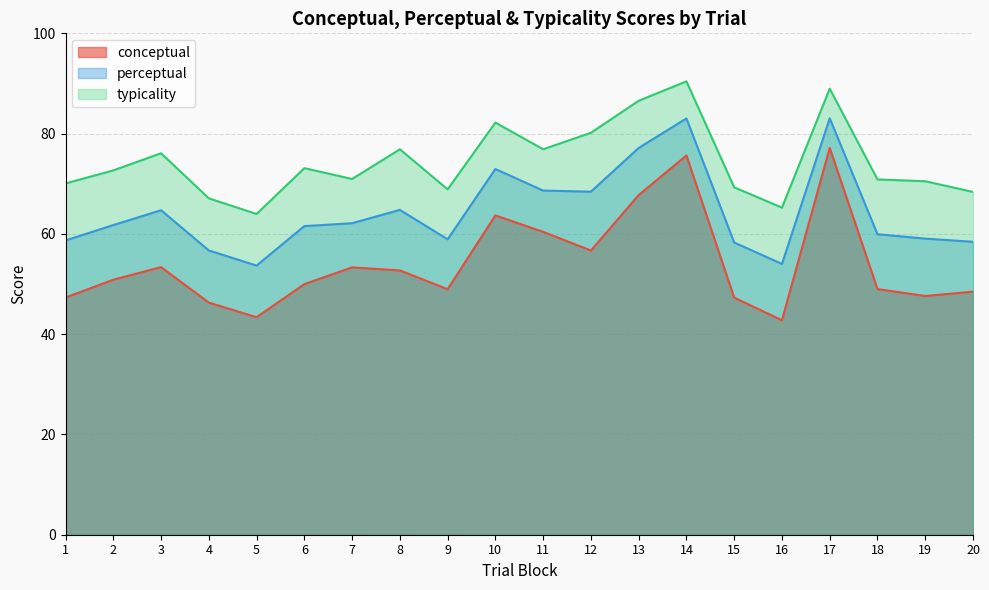

What are all the series names shown in the legend?

conceptual, perceptual, typicality